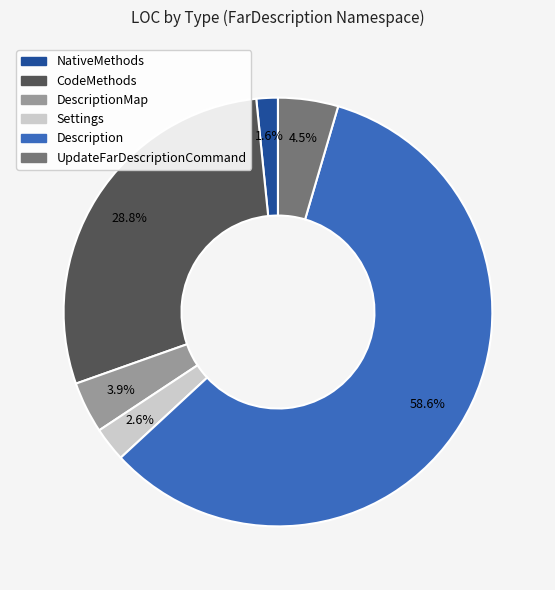

To the nearest percent, what is the difference between the largest and smallest slice percentages?

57%